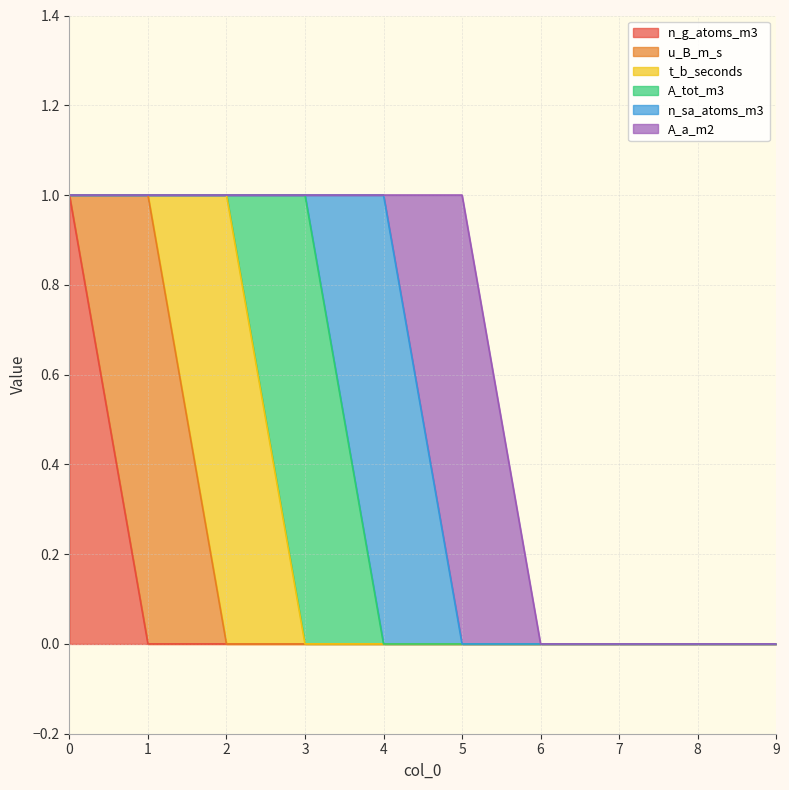

What is the difference between the highest and lowest values at 4?

1